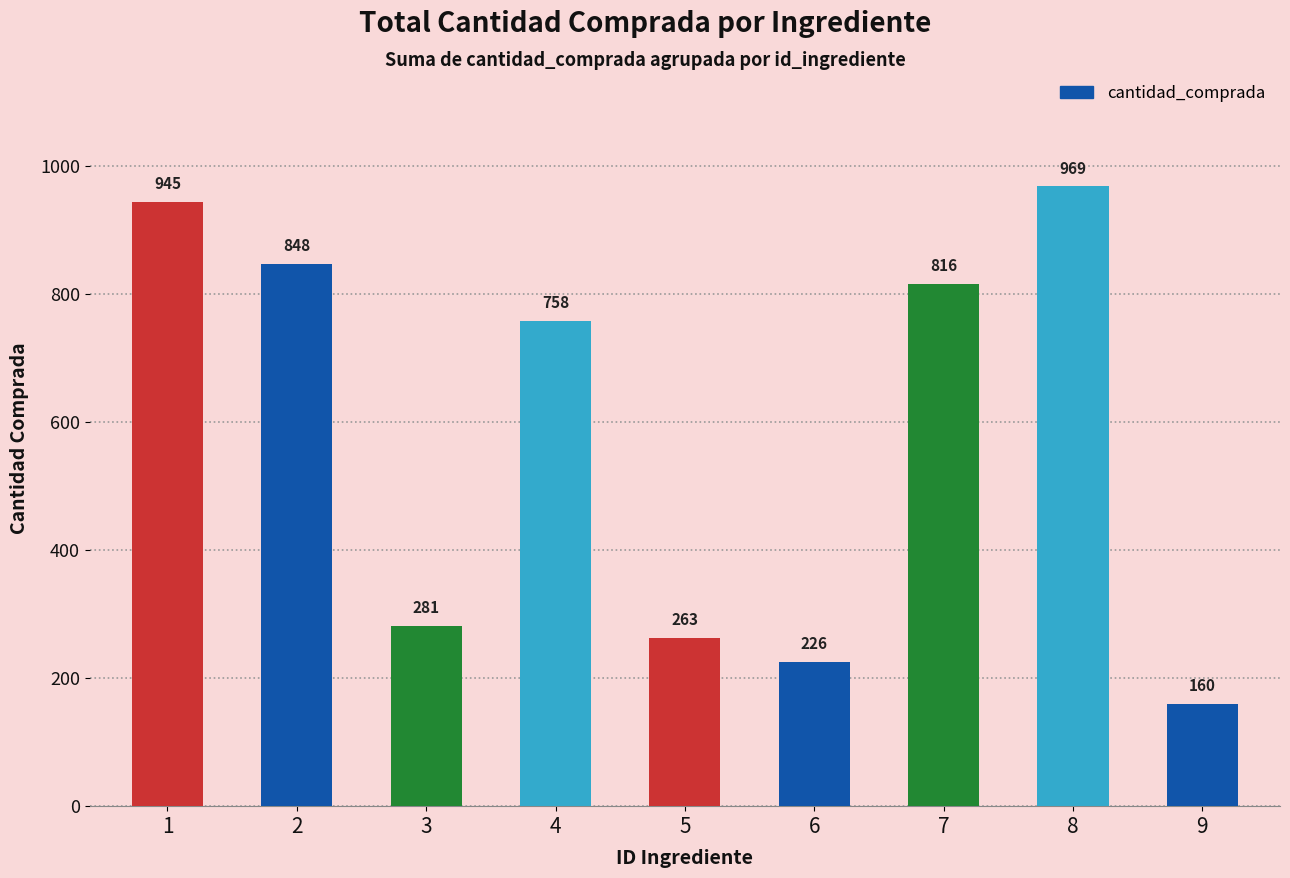

What is the change in value from 2 to 4?

-89.8